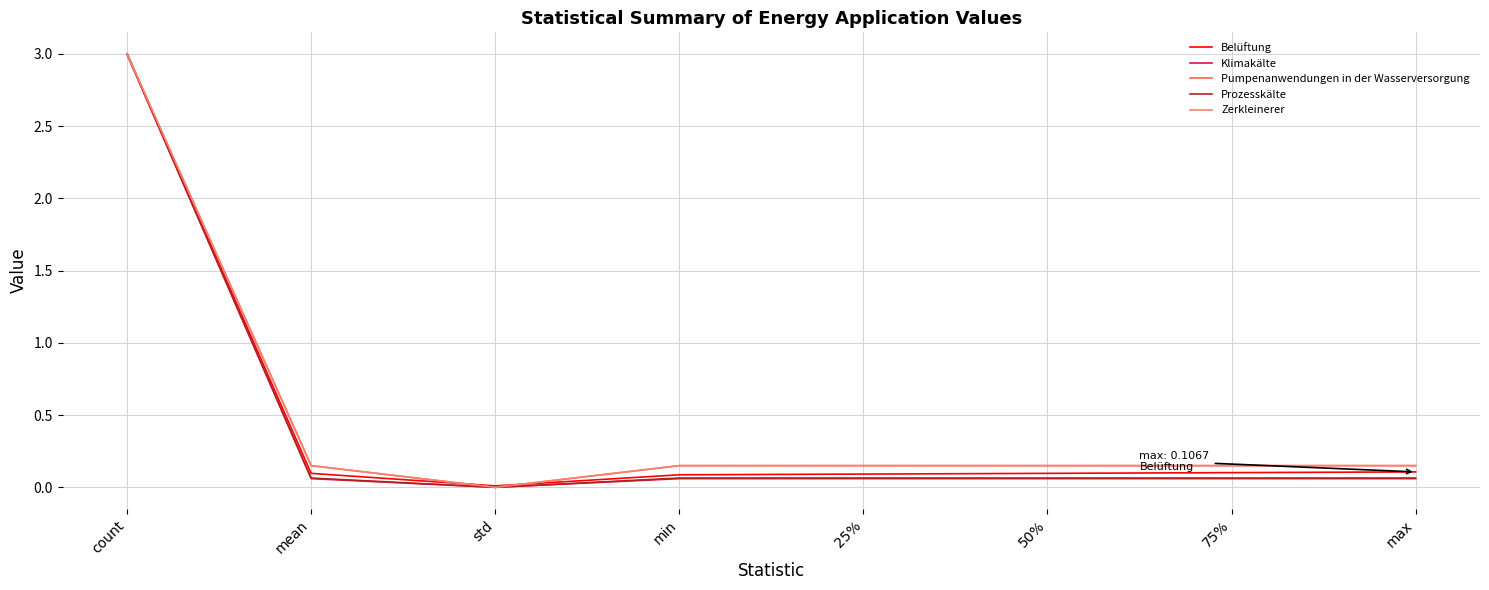

At which label is Belüftung closest to 1?

max